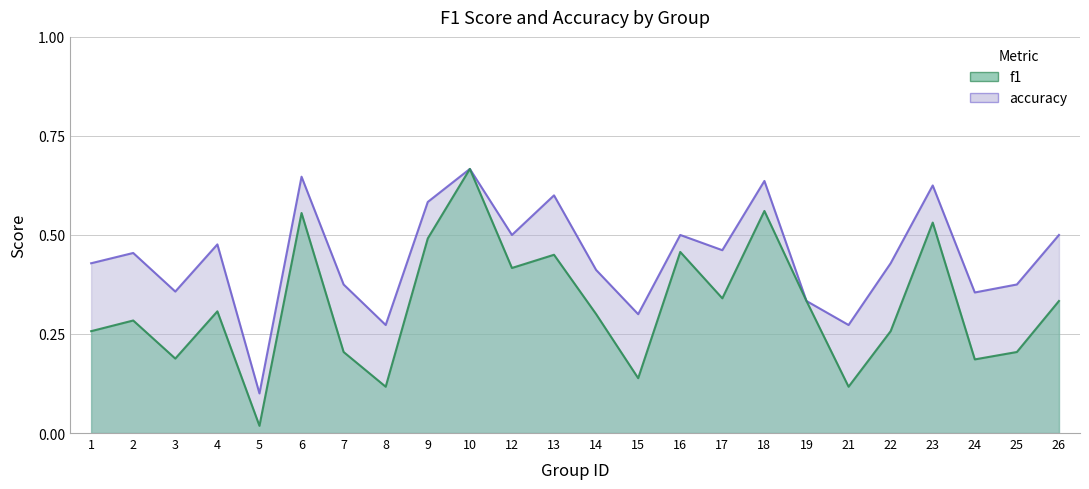

At which label is f1 closest to 0?

5